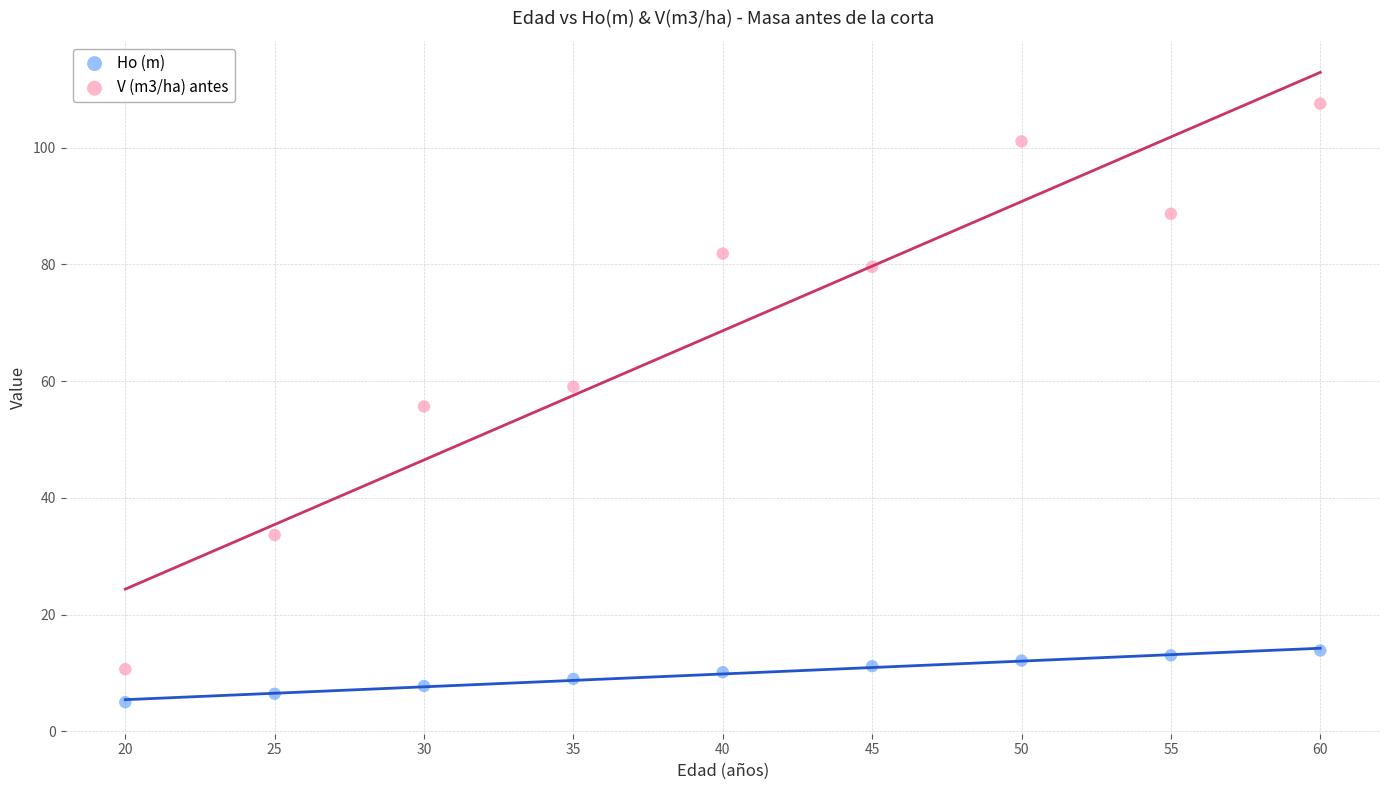

Which series has the largest Y range (max minus min)?

V (m3/ha) antes